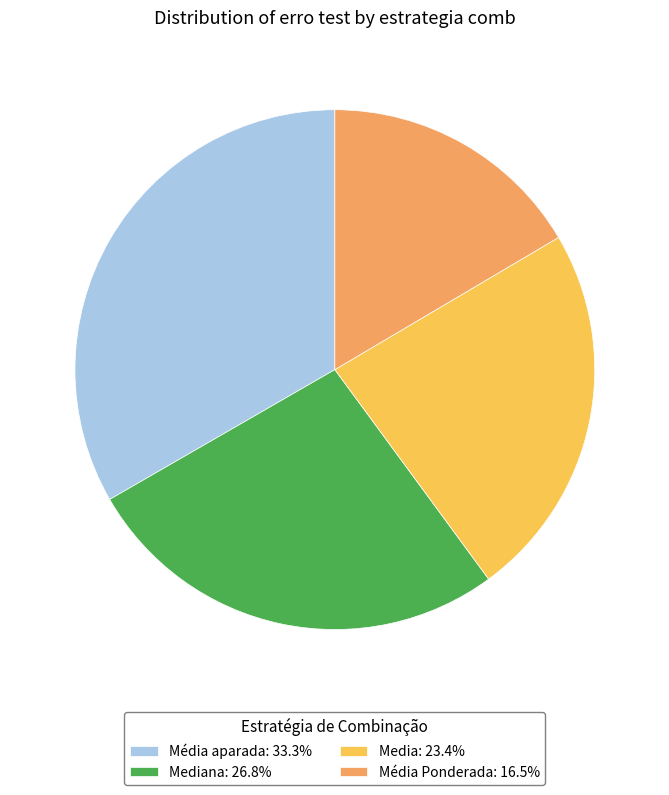

Combined, do Mediana: 26.8% and Média aparada: 33.3% account for over 50%?

Yes